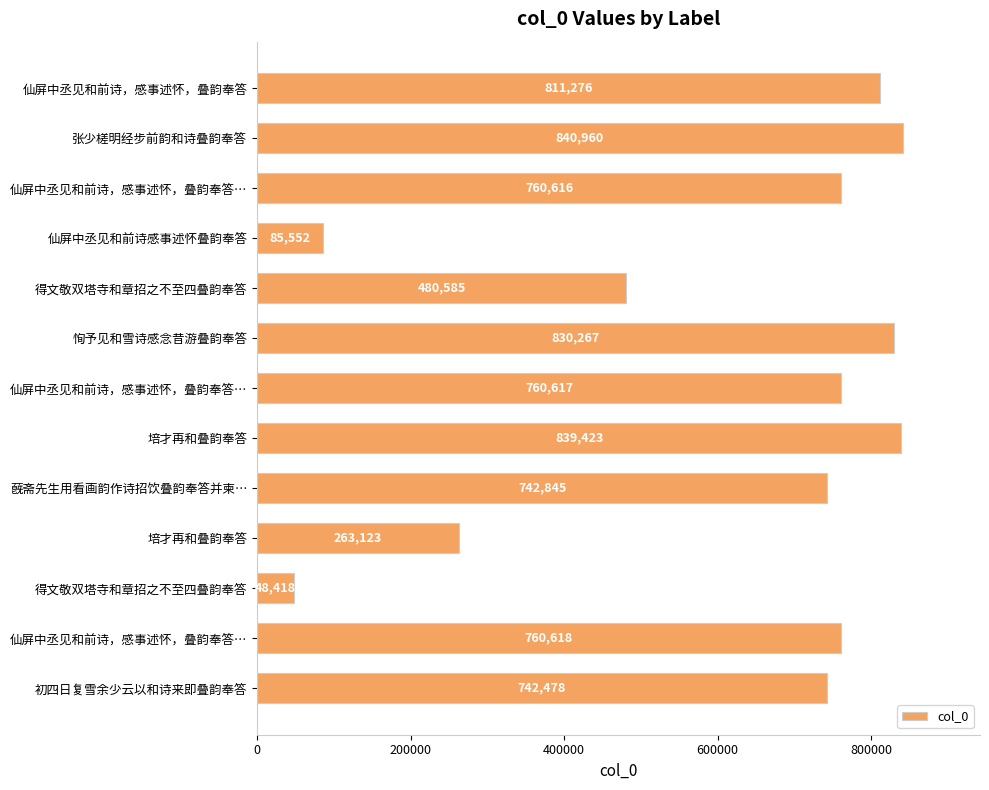

What is the difference between the second highest and second lowest values?

753871